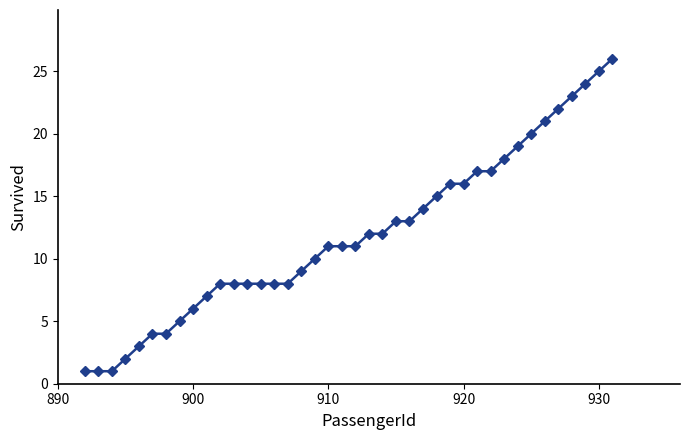

What is the maximum value shown in the chart?

26